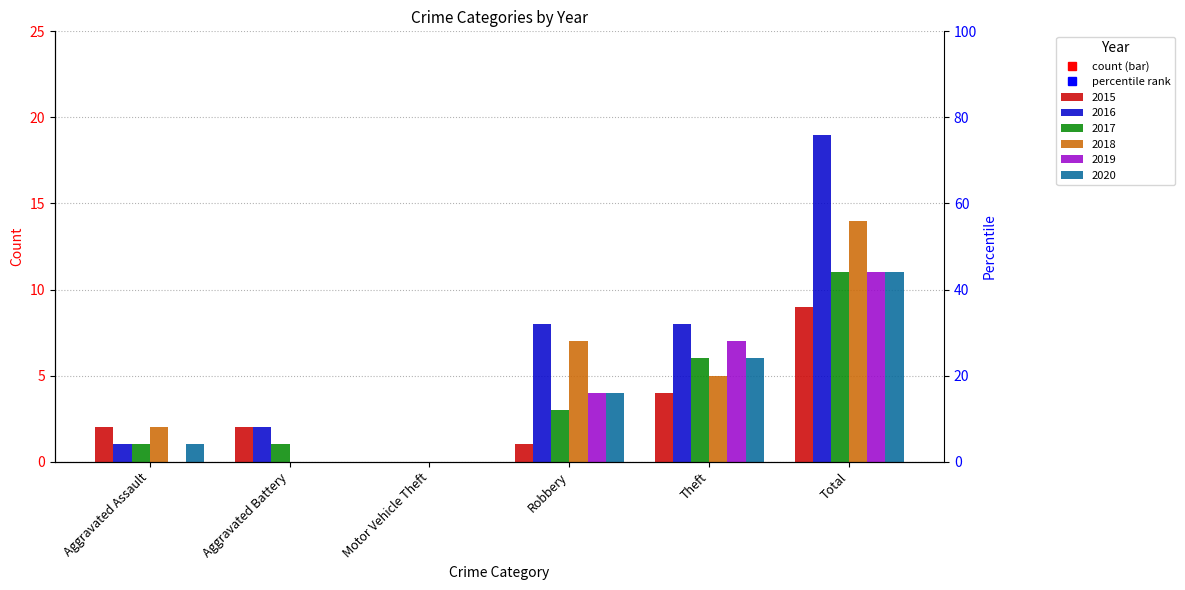

The 2015 series shows 2 at Theft. True or false?

False